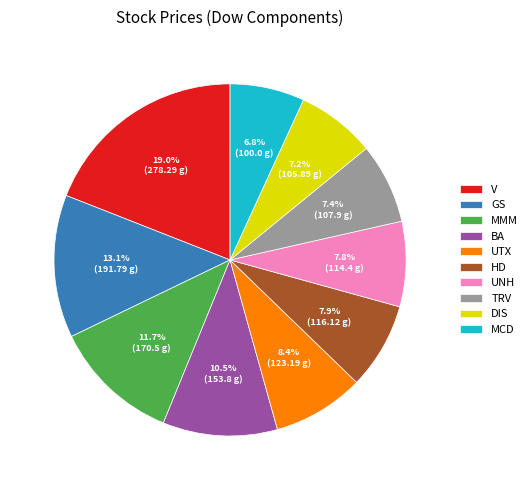

What percentage is NOT represented by MMM?

88.3%